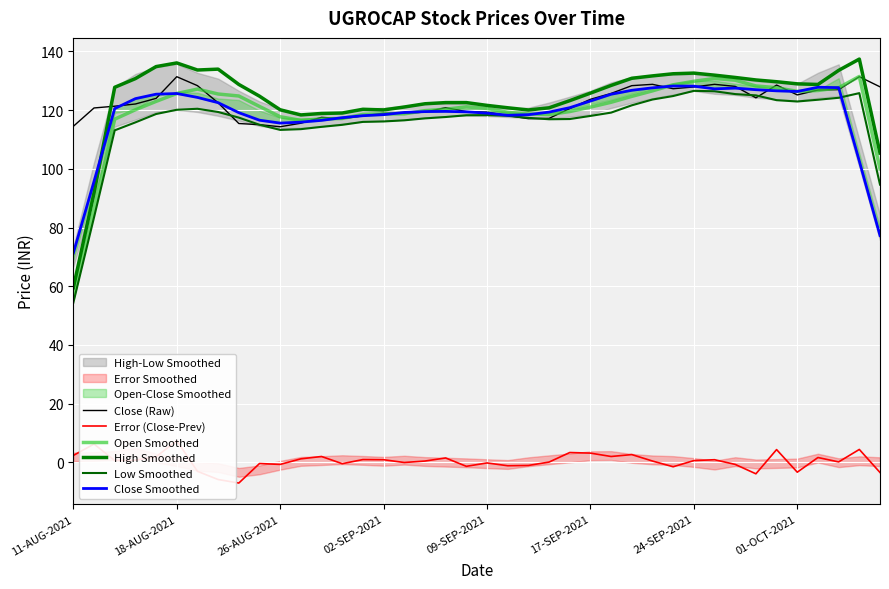

Which series has the largest total across all categories?

High Smoothed